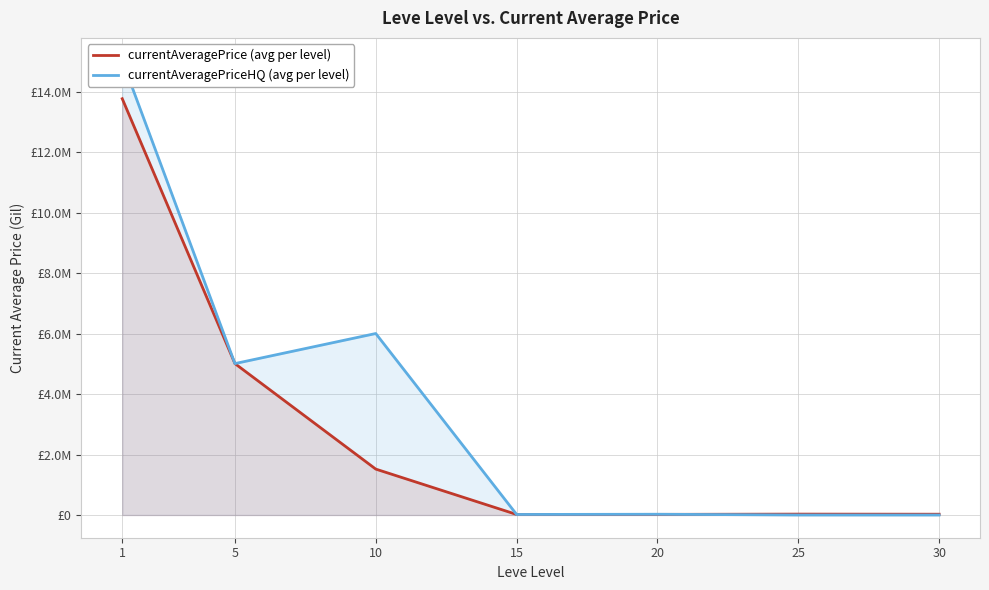

What is the difference between the second highest and second lowest values in the currentAveragePrice (avg per level) series?

4985311.7